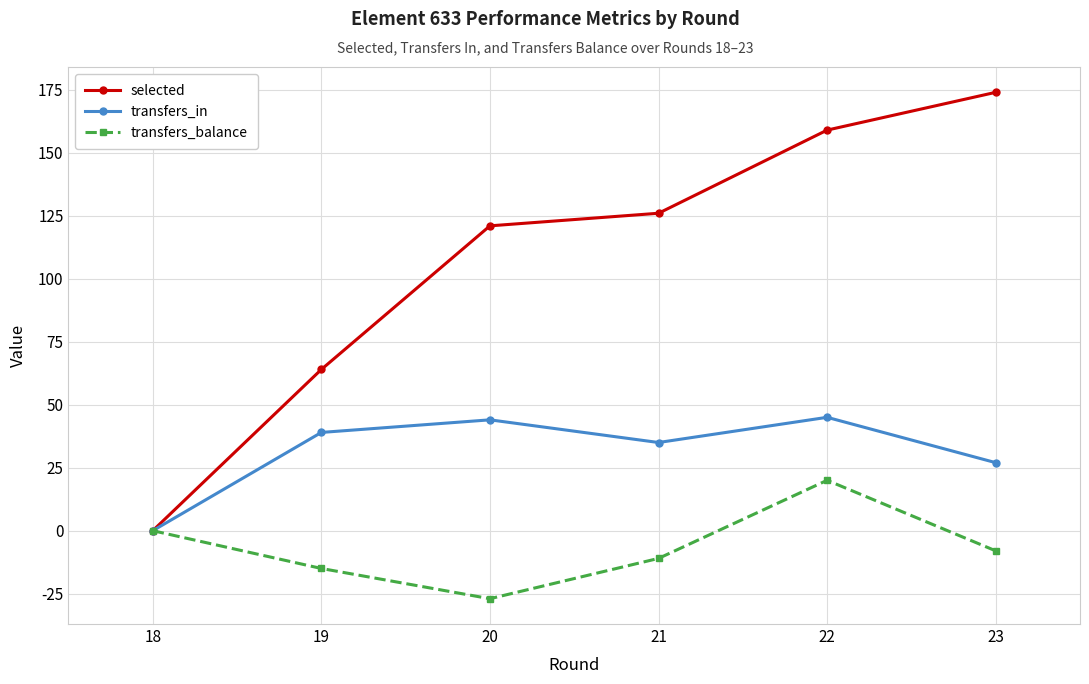

What is the maximum value for selected?

174